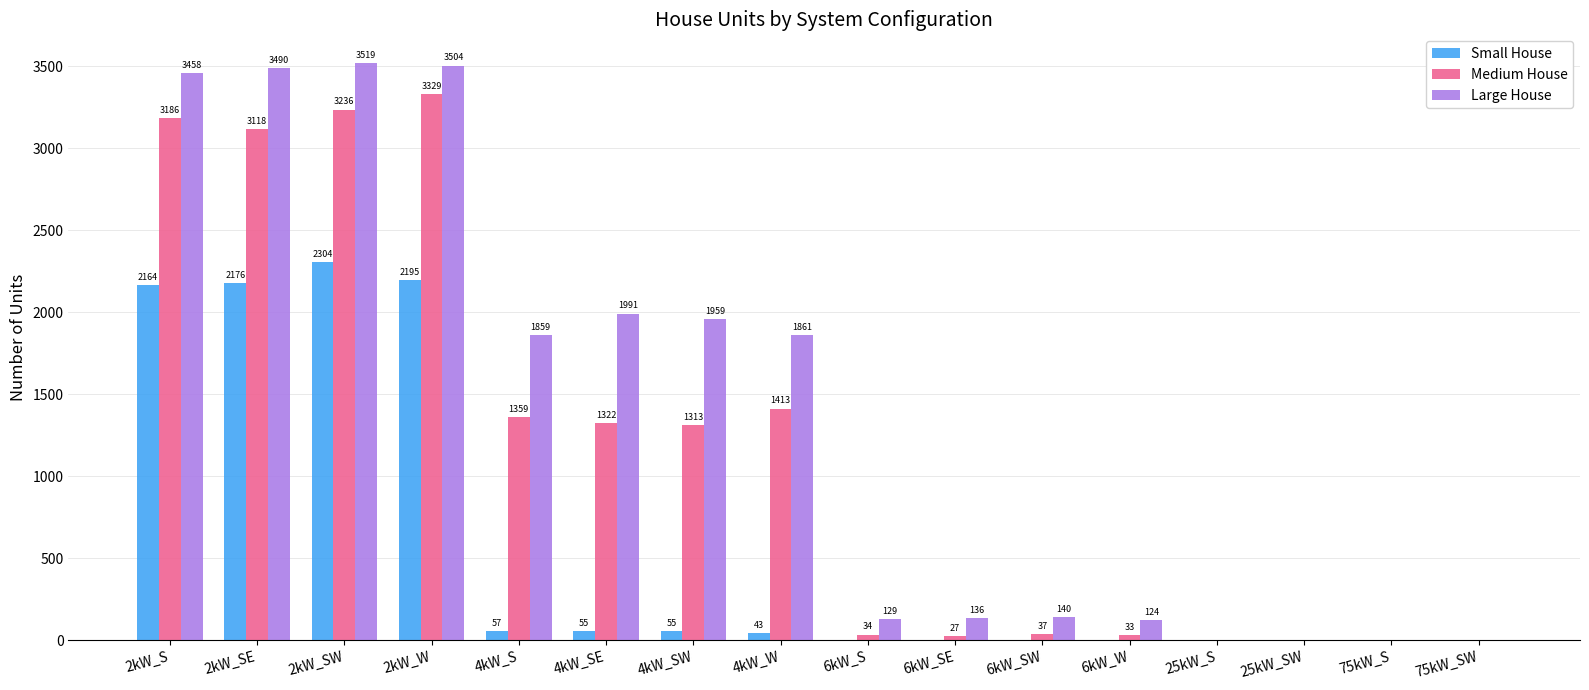

Reading left to right, extract all data points from this chart.

Small House: 2164	2176	2304	2195	57	55	55	43	0	0	0	0	0	0	0	0
Medium House: 3186	3118	3236	3329	1359	1322	1313	1413	34	27	37	33	0	0	0	0
Large House: 3458	3490	3519	3504	1859	1991	1959	1861	129	136	140	124	0	0	0	0